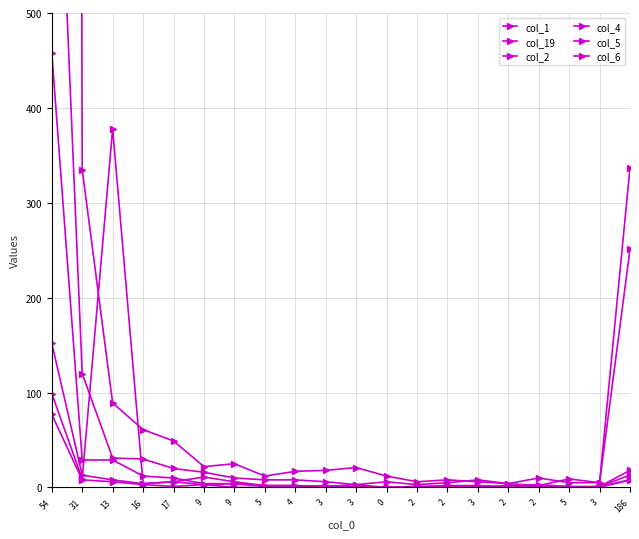

What is the maximum value for col_19?

882